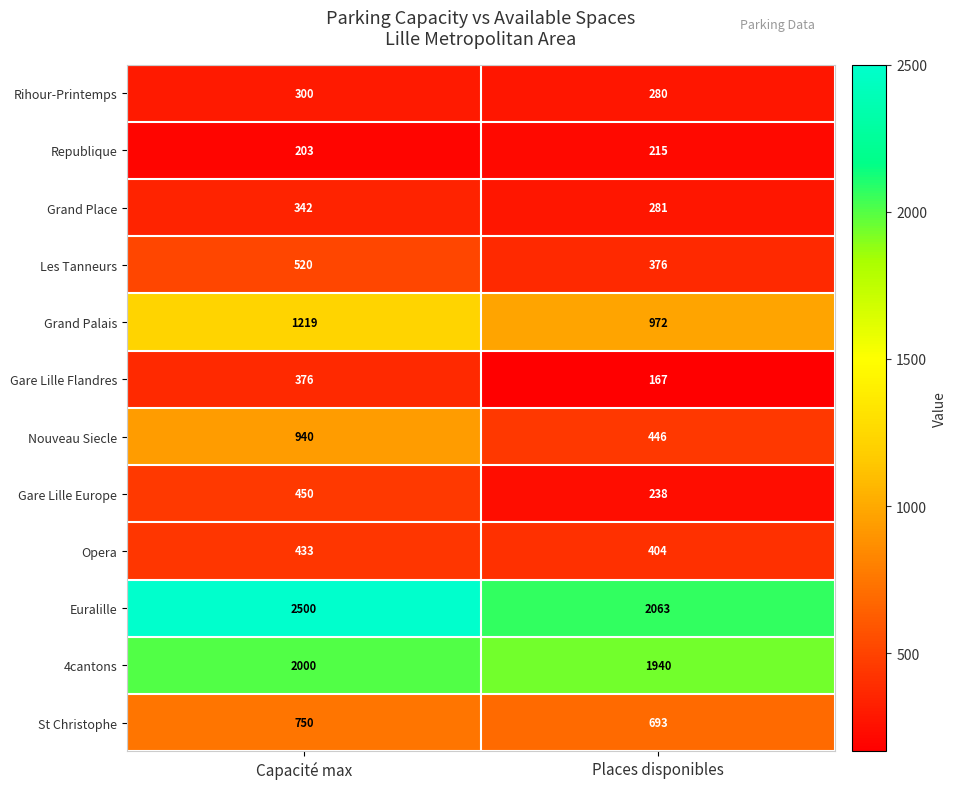

True or false: Nouveau Siecle has a value of 940 at Capacité max.

True